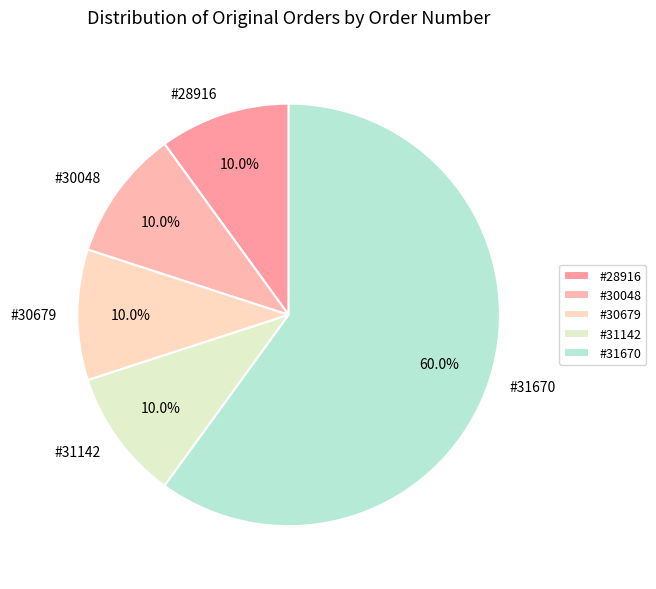

How many slices are in this pie chart?

5